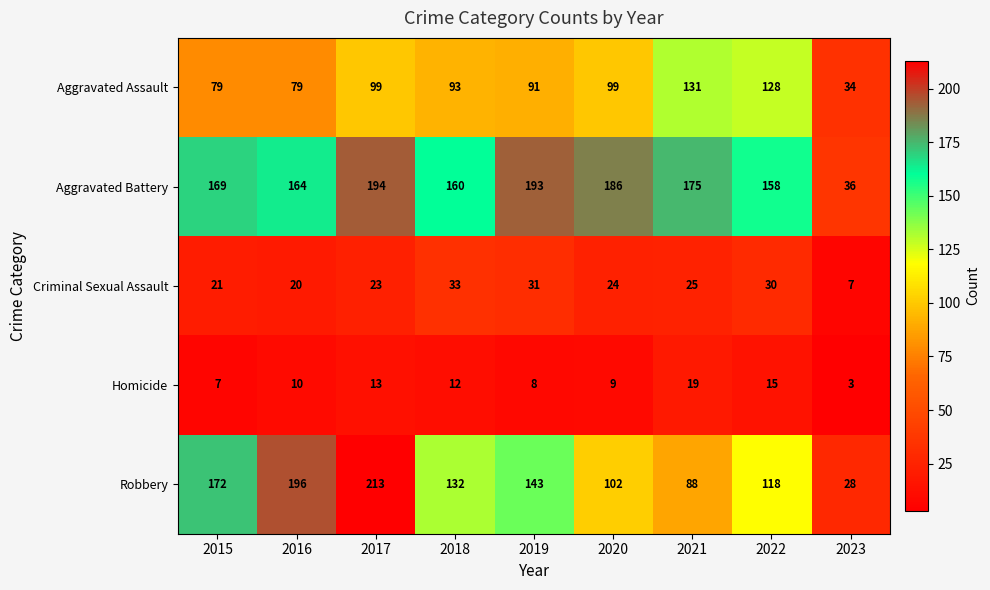

What is the approximate value of Homicide at 2017?

13